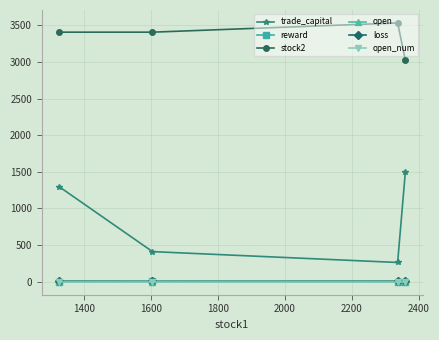

At how many categories does at least one series exceed 2490?

4